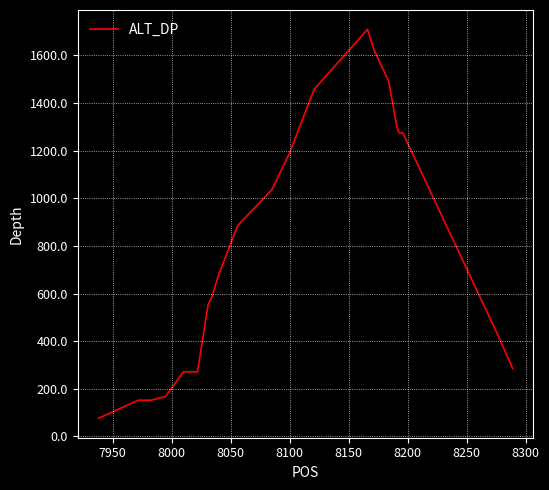

What is the maximum value shown in the chart?

1709